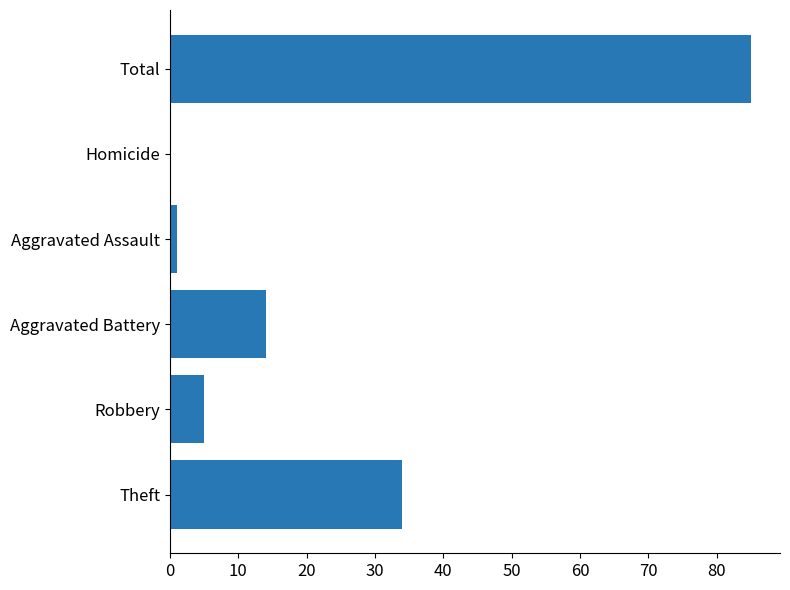

Reading top to bottom, extract all data points from this chart.

Total=85	Homicide=0	Aggravated Assault=1	Aggravated Battery=14	Robbery=5	Theft=34